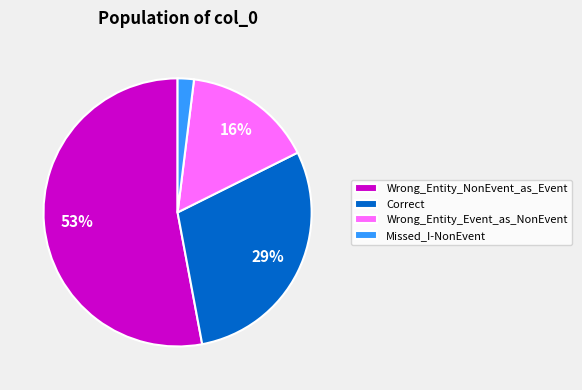

To the nearest percent, what percentage of the pie is Wrong_Entity_Event_as_NonEvent?

16%